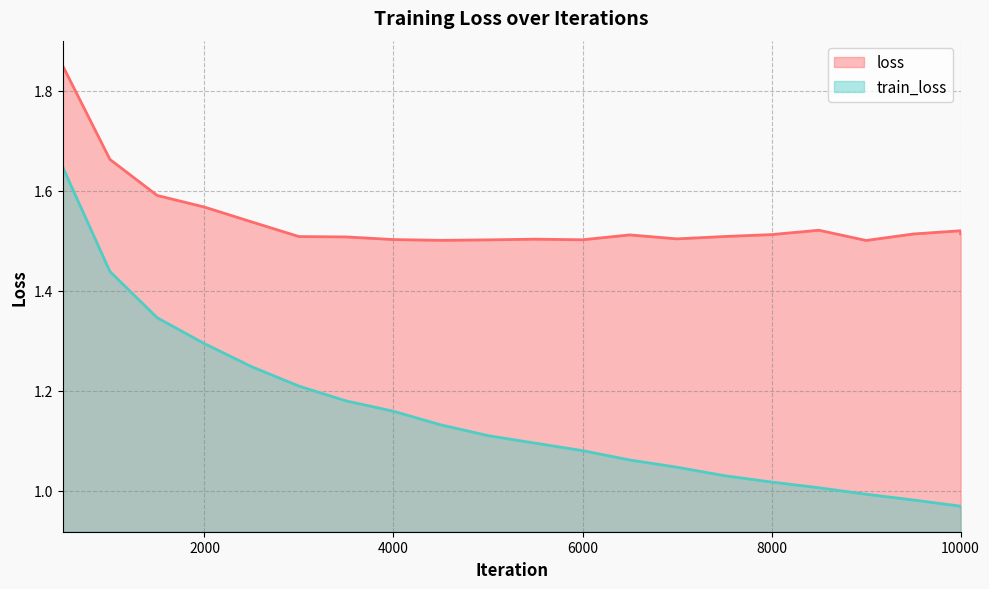

At which category is the sum across all series the highest?

500